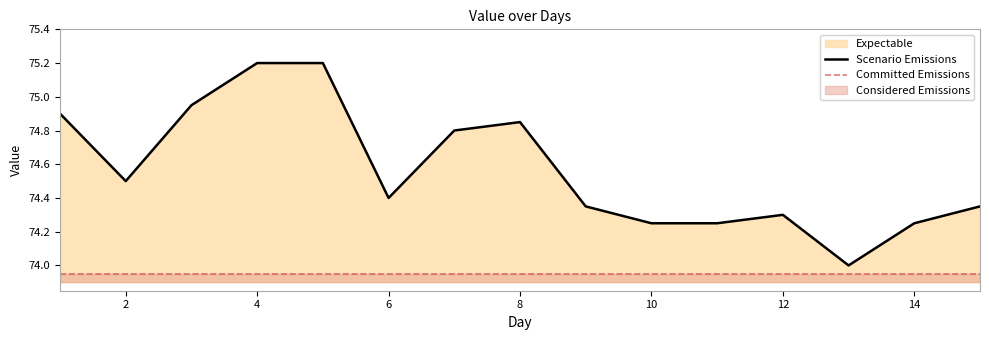

Approximately how many times larger is the value at 2 compared to 5?

1.0